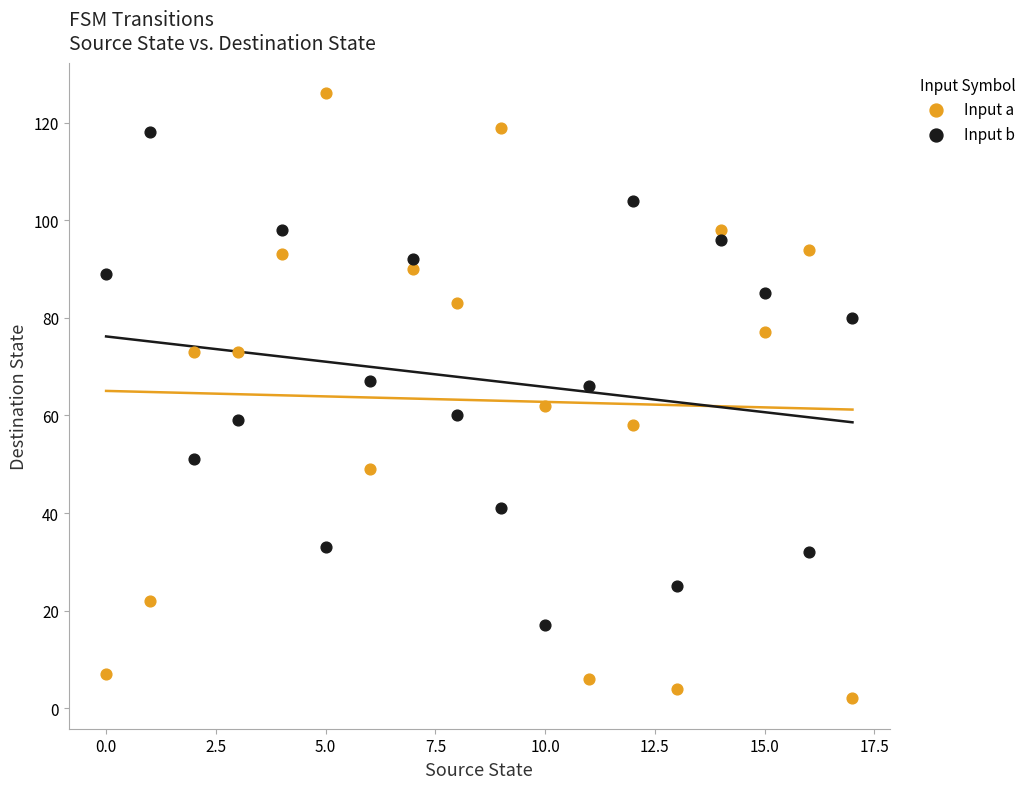

Which series has the widest spread of Y values?

Input a